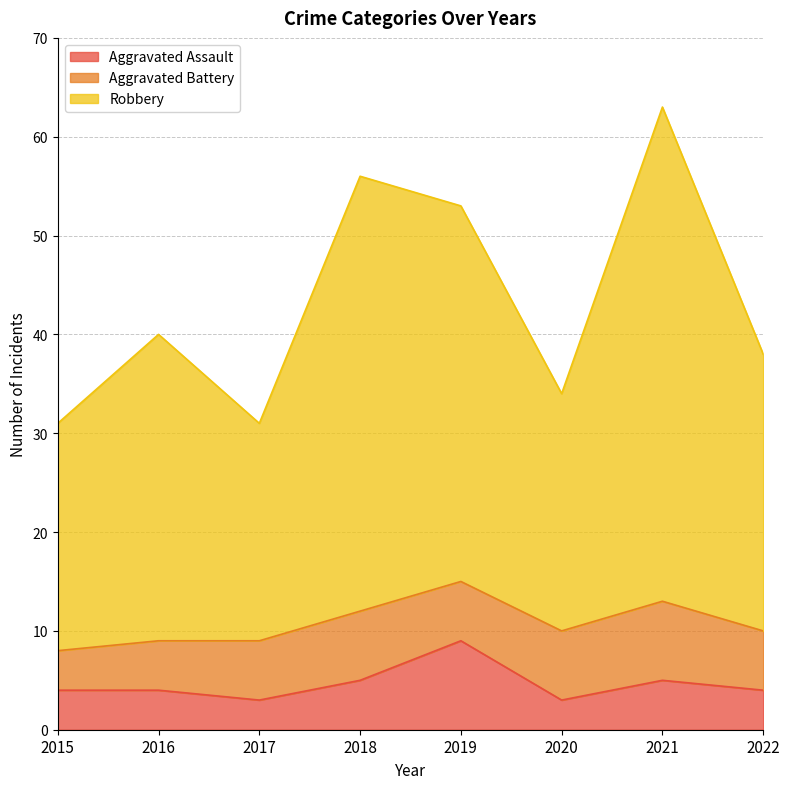

Where is Aggravated Assault nearest to the value 6?

2018